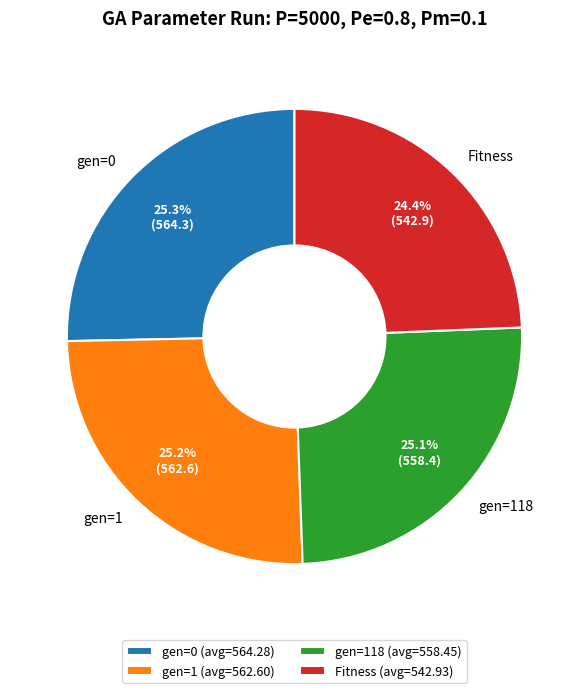

What is the smallest slice in the pie chart?

Fitness